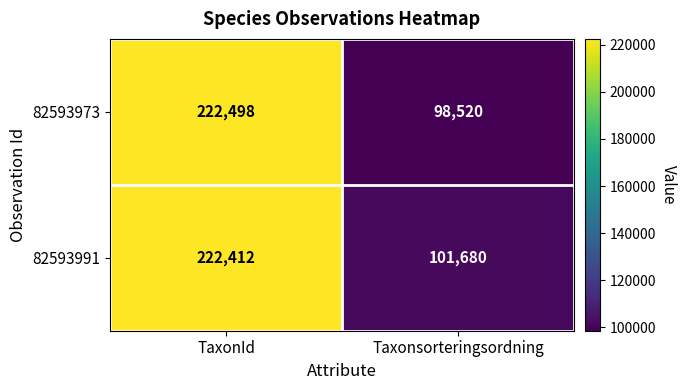

What is the average value of the 82593991 series?

162046